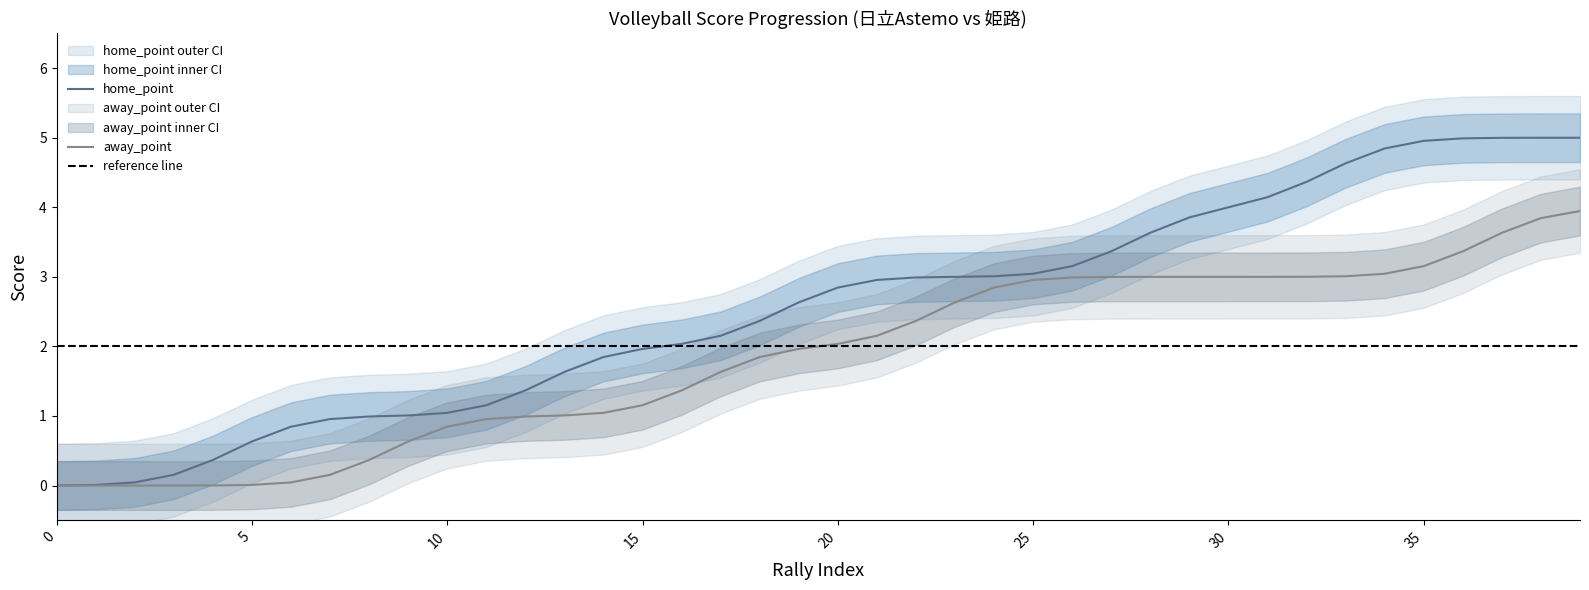

Is it true that home_lower equals 1 at 12?

True